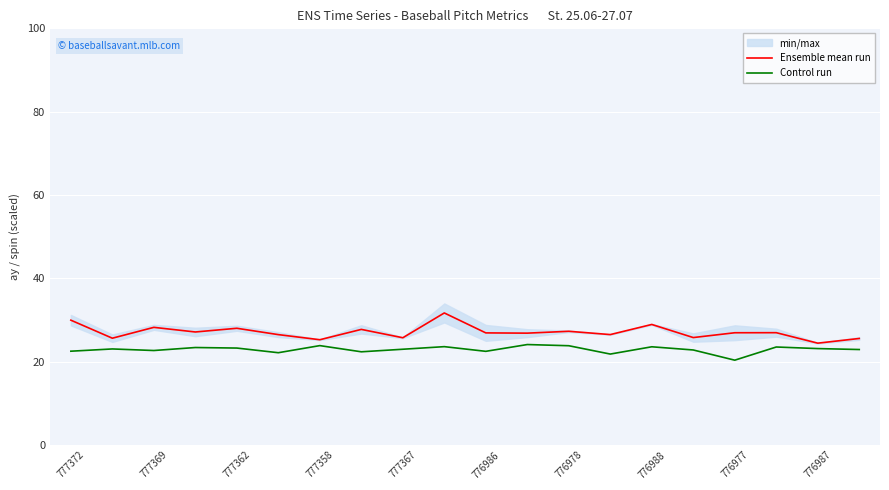

How many categories are shown in the chart?

20